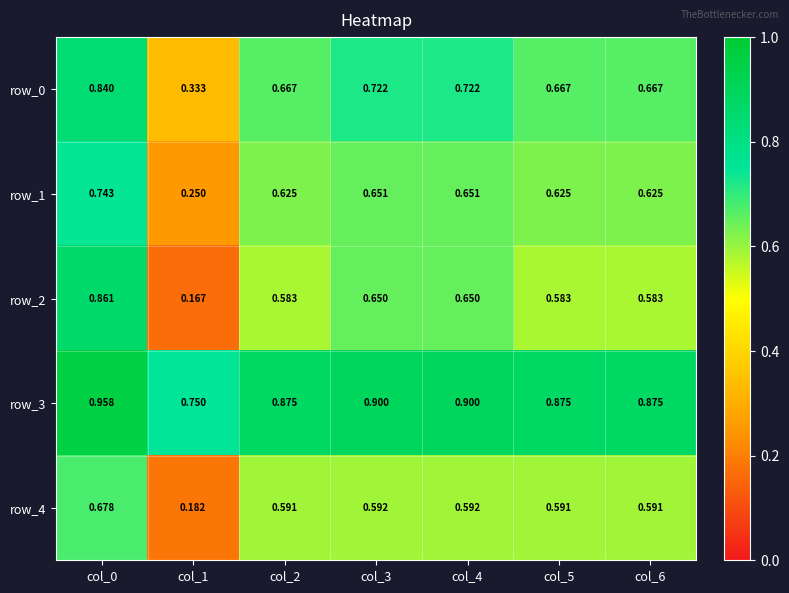

What is the difference between the maximum and second lowest values in the row_3 series?

0.1